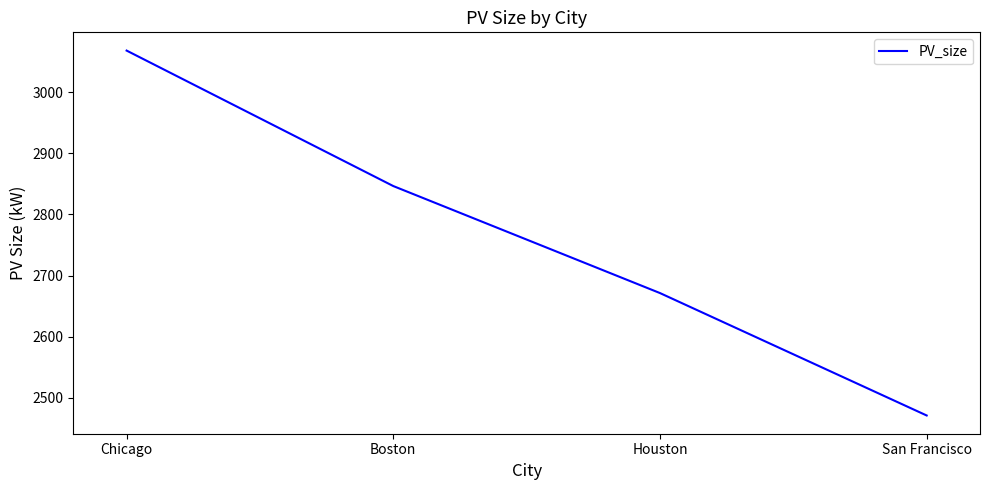

Which label corresponds to the smallest value in the chart?

San Francisco